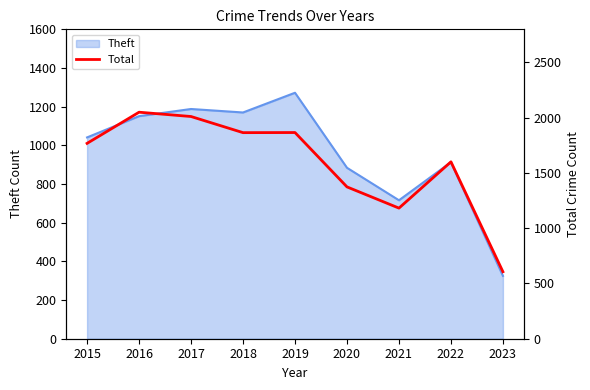

At which label is the value closest to 1328?

2020